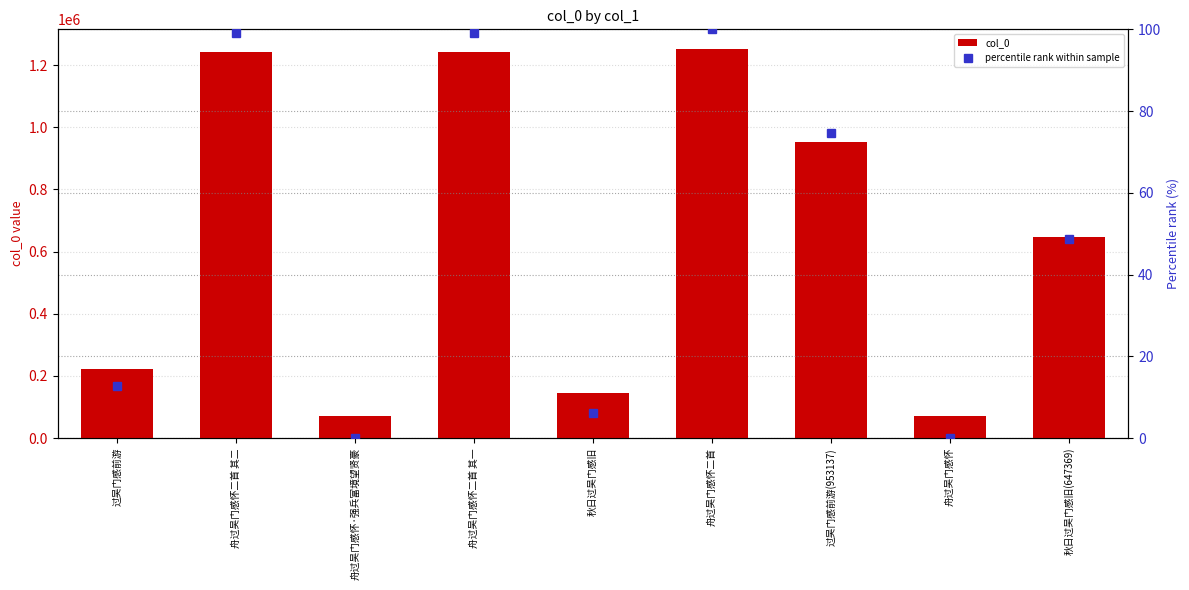

True or false: percentile rank within sample has a value of 4.7 at 过吴门感前游.

False